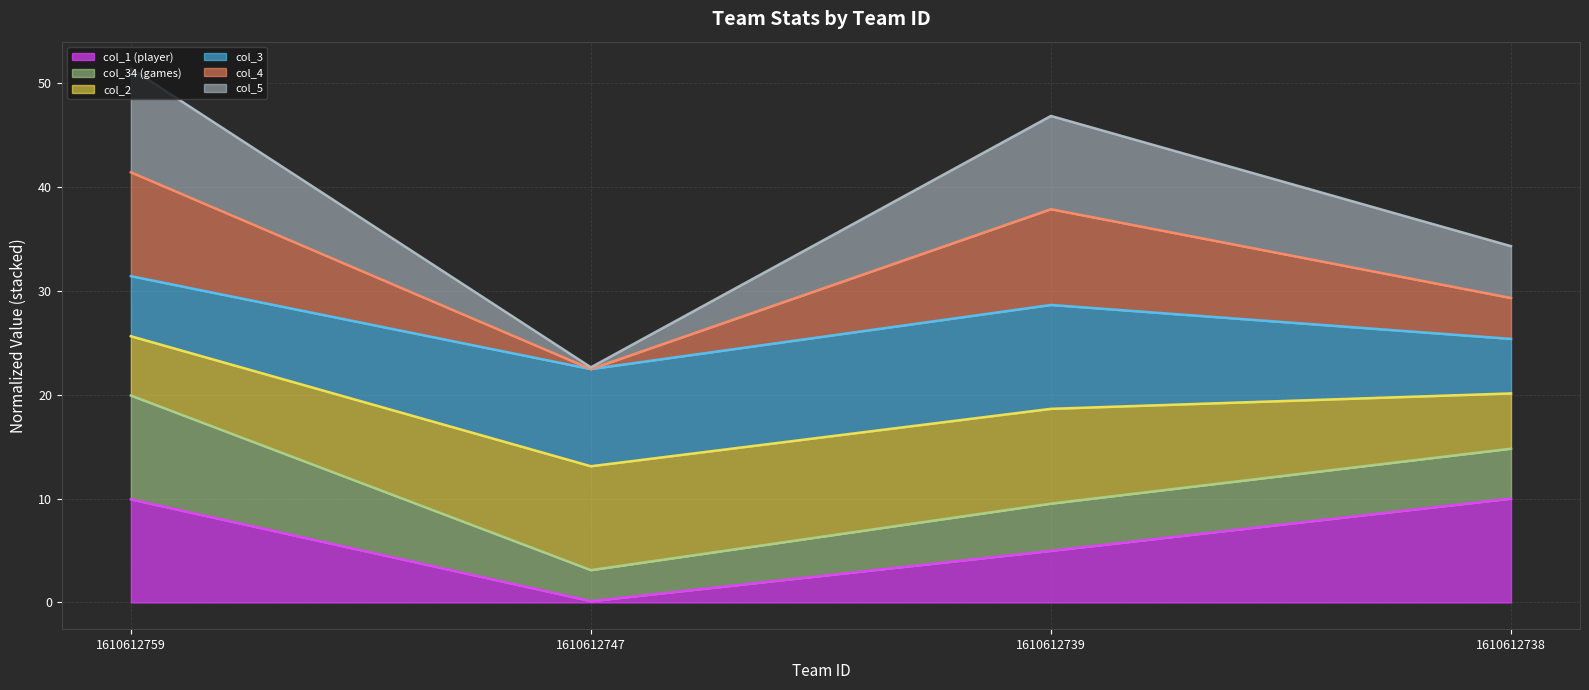

What is the minimum value shown in the chart?

0.1